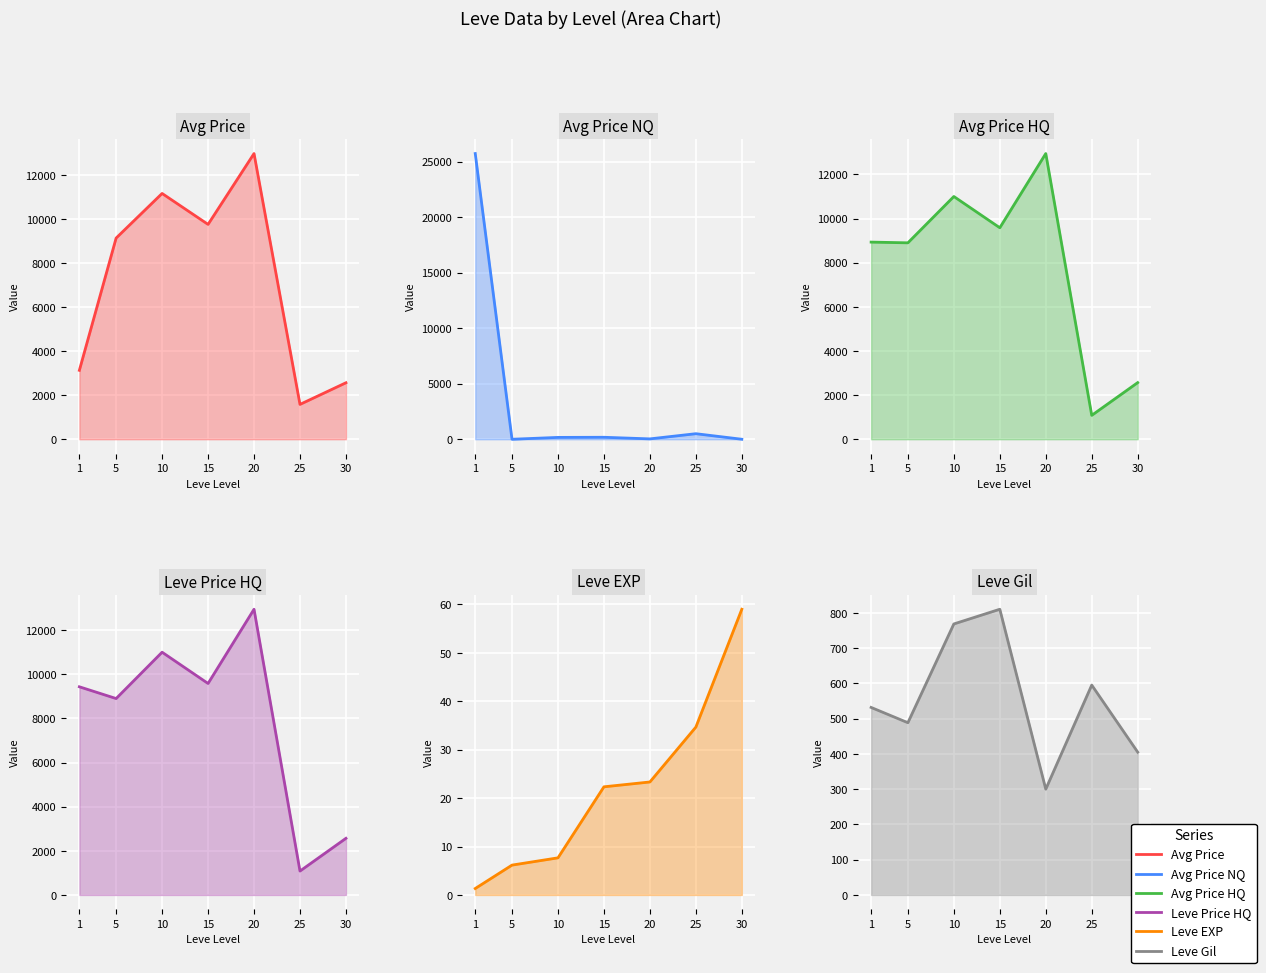

The value of Leve Price HQ at 30 is 2566.6. True or false?

True